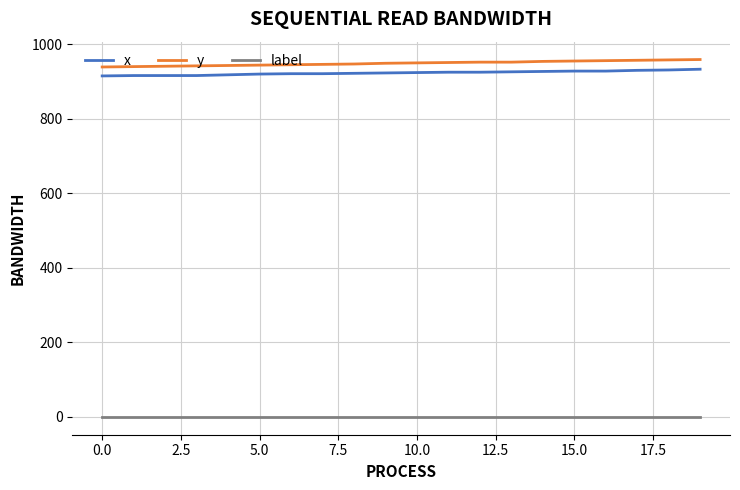

What is the maximum value shown in the chart?

959